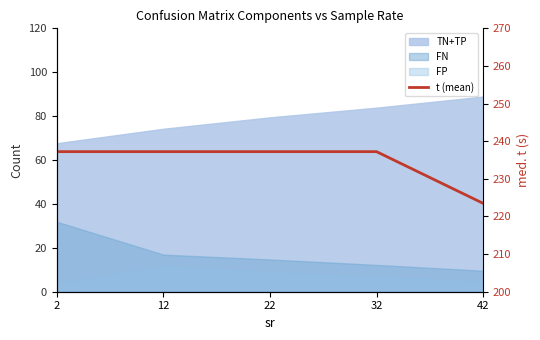

What is the minimum value shown in the chart?

223.5